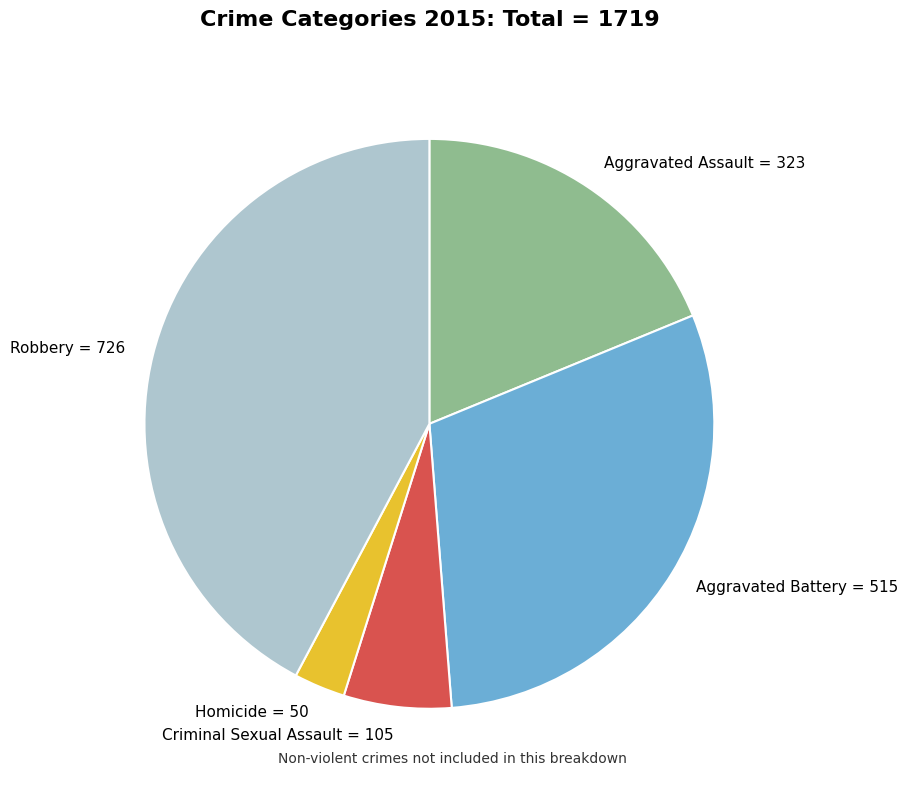

Which has a higher value, Homicide = 50 or Robbery = 726?

Robbery = 726